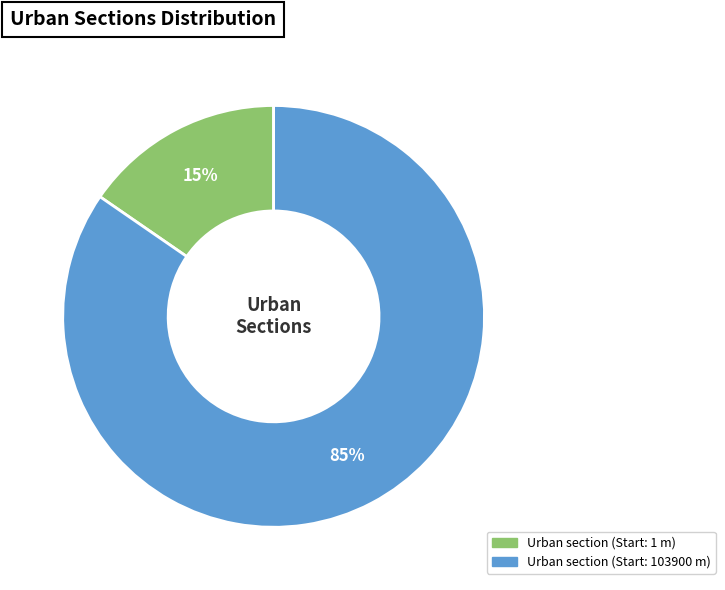

To the nearest percent, what is the combined percentage of Urban section (Start: 103900 m) and Urban section (Start: 1 m)?

100%